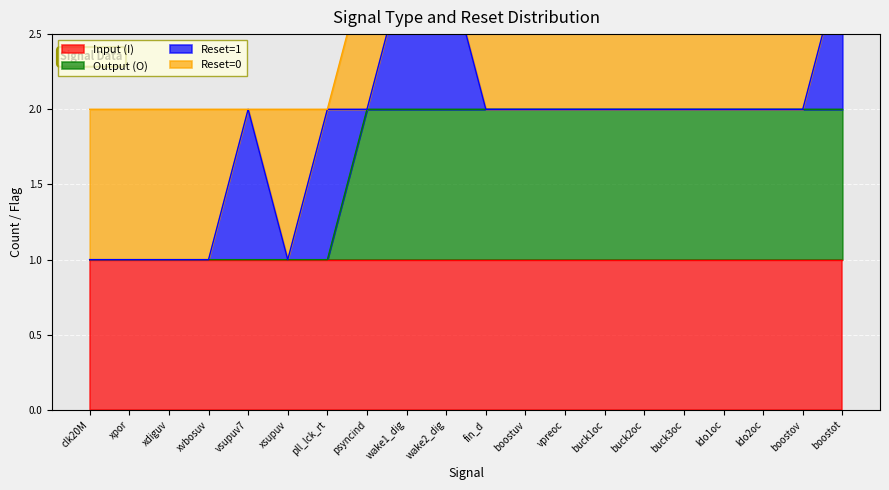

What is the difference between the highest and lowest values at xsupuv?

1